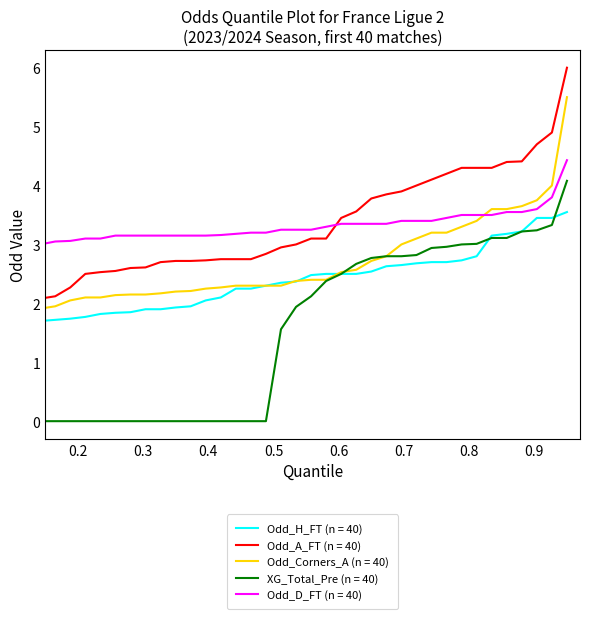

List the series in order of their peak value, highest first.

Odd_A_FT (n = 40), Odd_Corners_A (n = 40), Odd_D_FT (n = 40), XG_Total_Pre (n = 40), Odd_H_FT (n = 40)